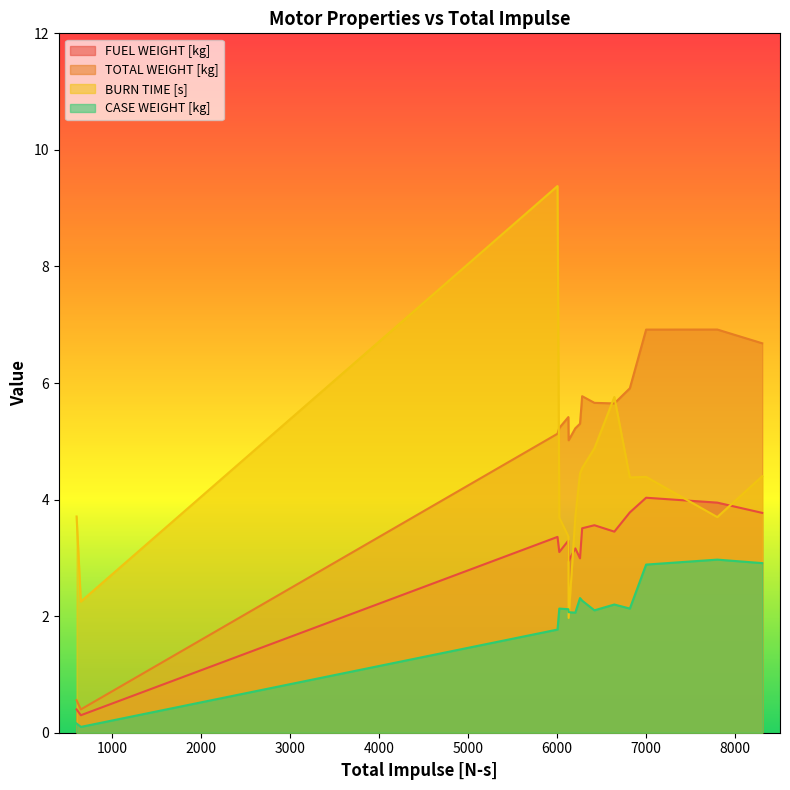

The FUEL WEIGHT [kg] series shows 1.2 at M650W. True or false?

False